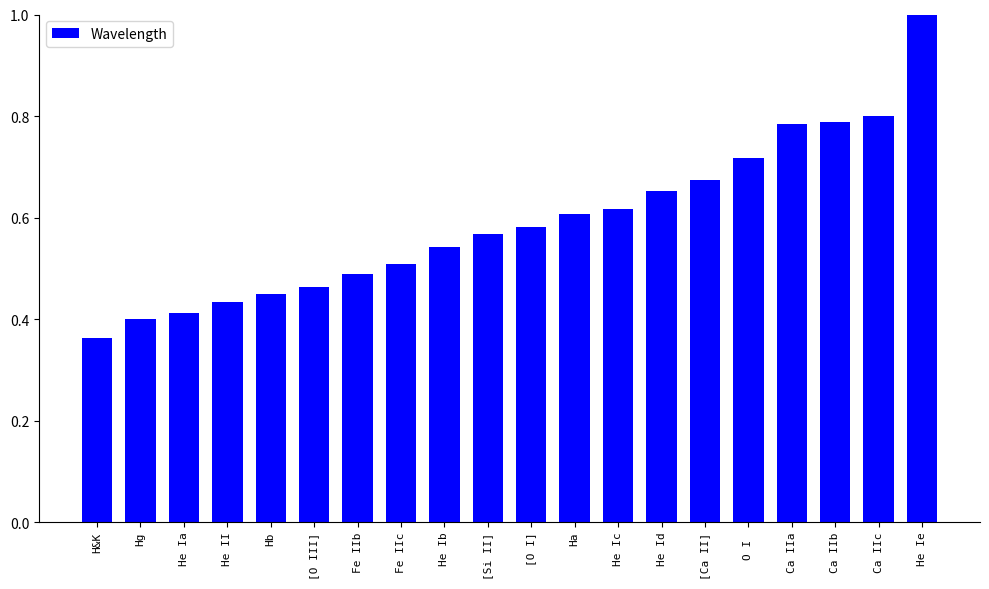

What is the label of the 13th bar from the left?

He Ic